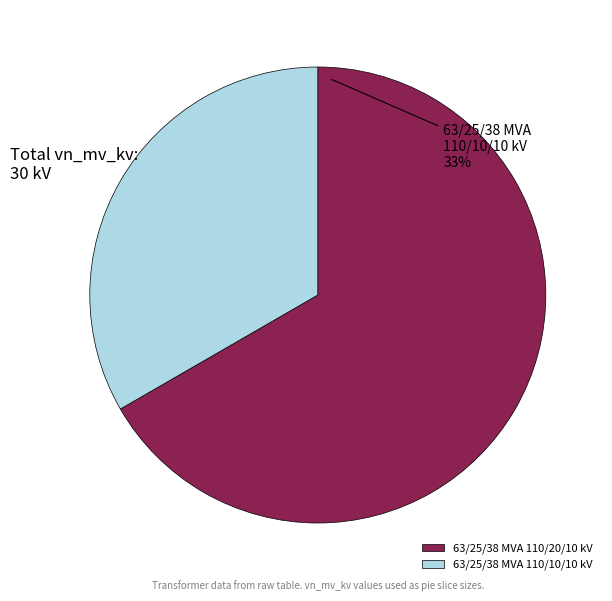

Approximately how many times larger is the value at 63/25/38 MVA 110/20/10 kV compared to 63/25/38 MVA 110/10/10 kV?

2.0